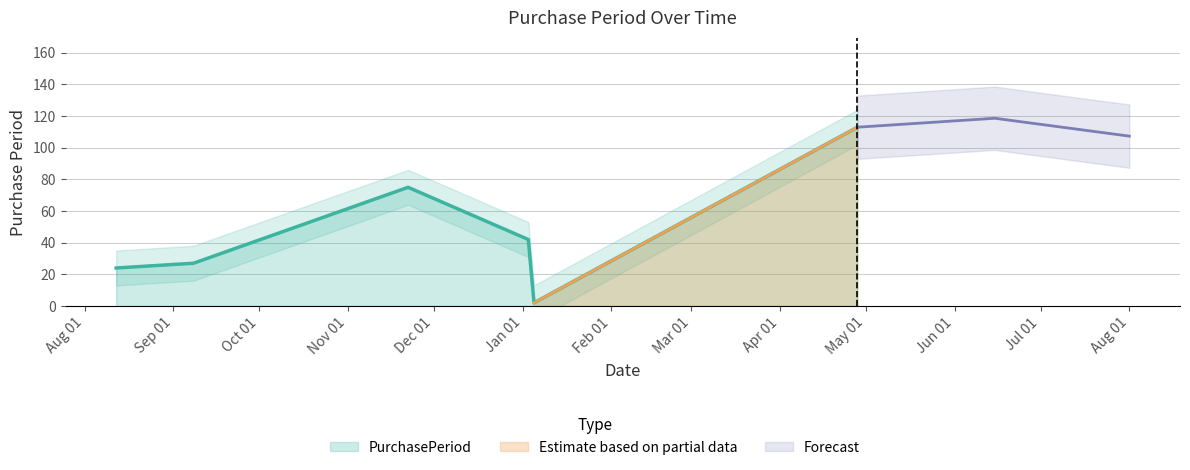

The chart shows a value of 113 at 2017-04-28. True or false?

True